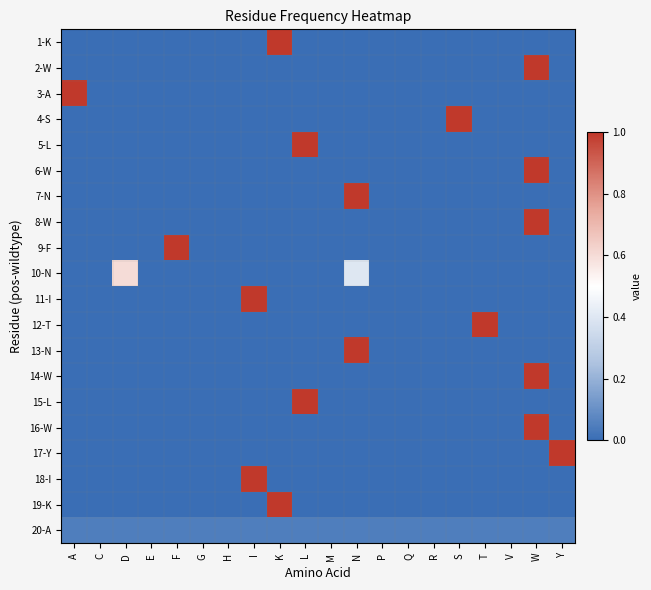

What is the total value across all series at P?

0.1